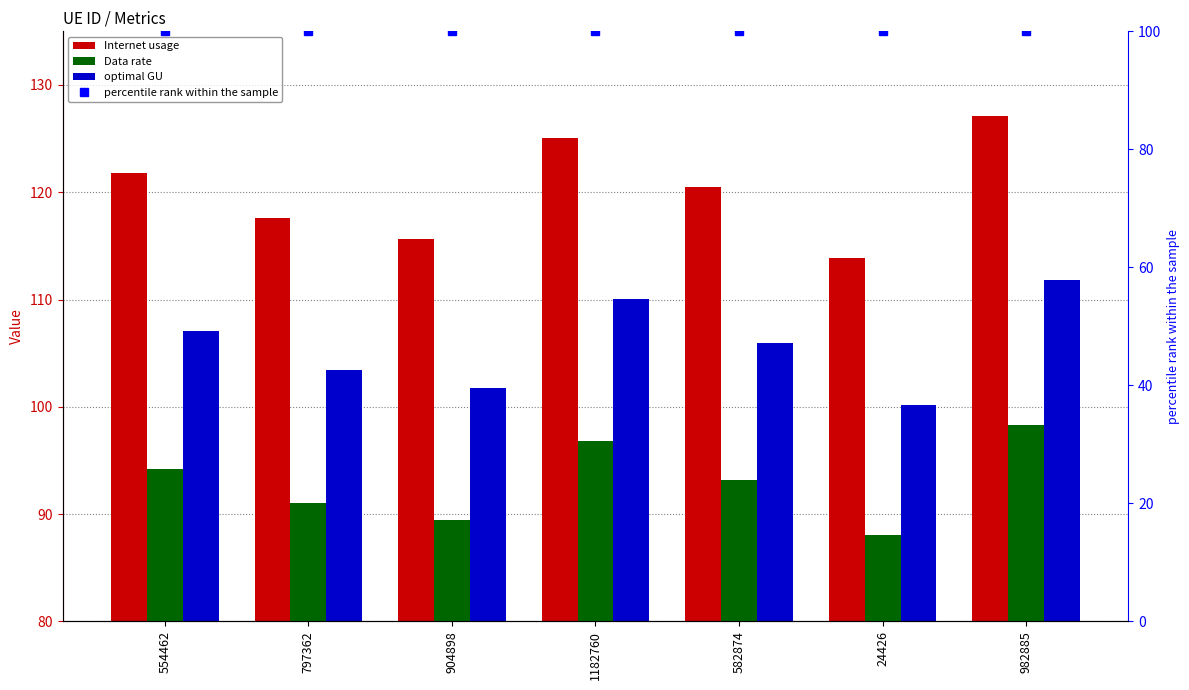

Is the value of percentile rank within the sample at 24426 greater than the value of Internet usage at 1182760?

No